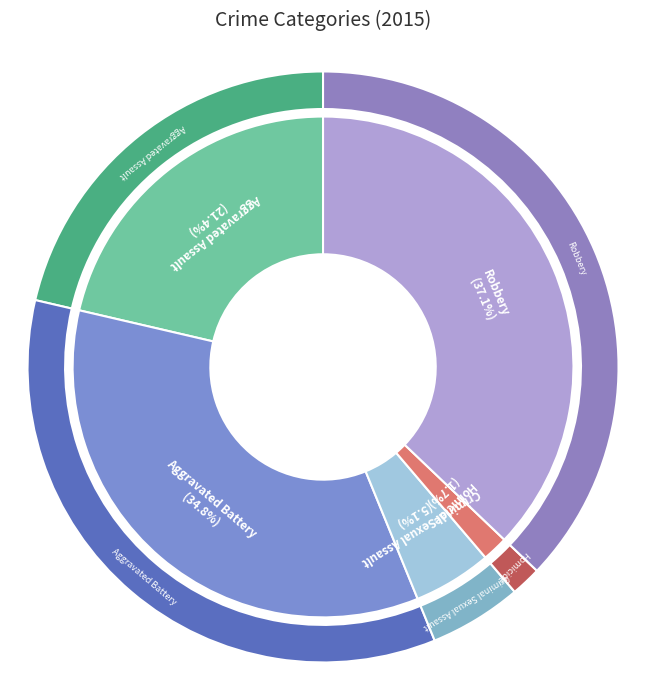

Between Robbery and Aggravated Assault, which is larger?

Robbery